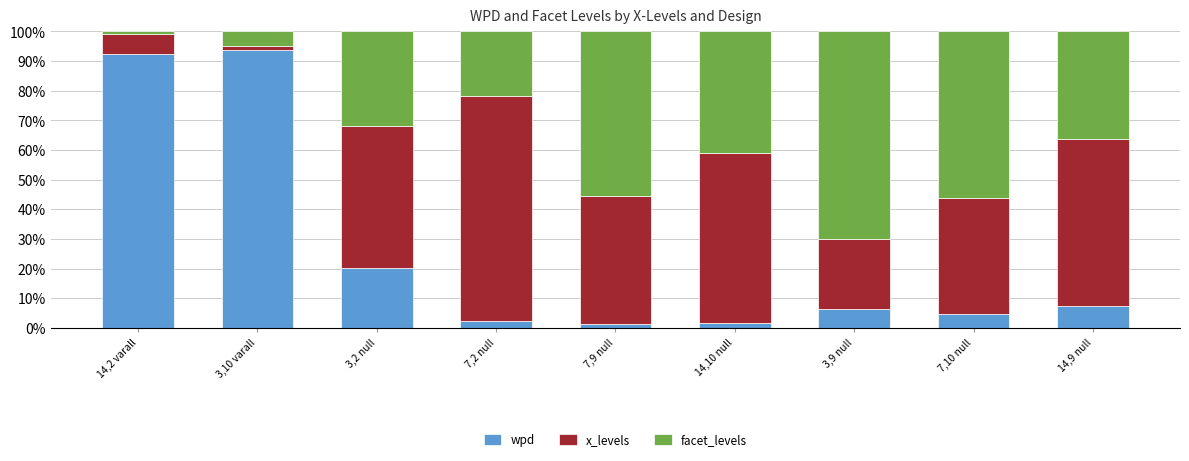

What is the maximum value for wpd?

93.8